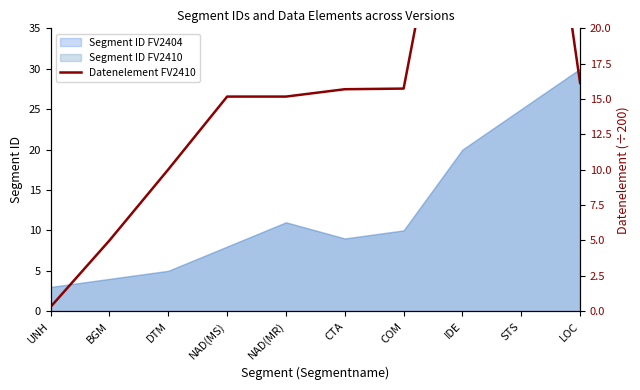

What is the change in value from BGM to LOC?

+11.1